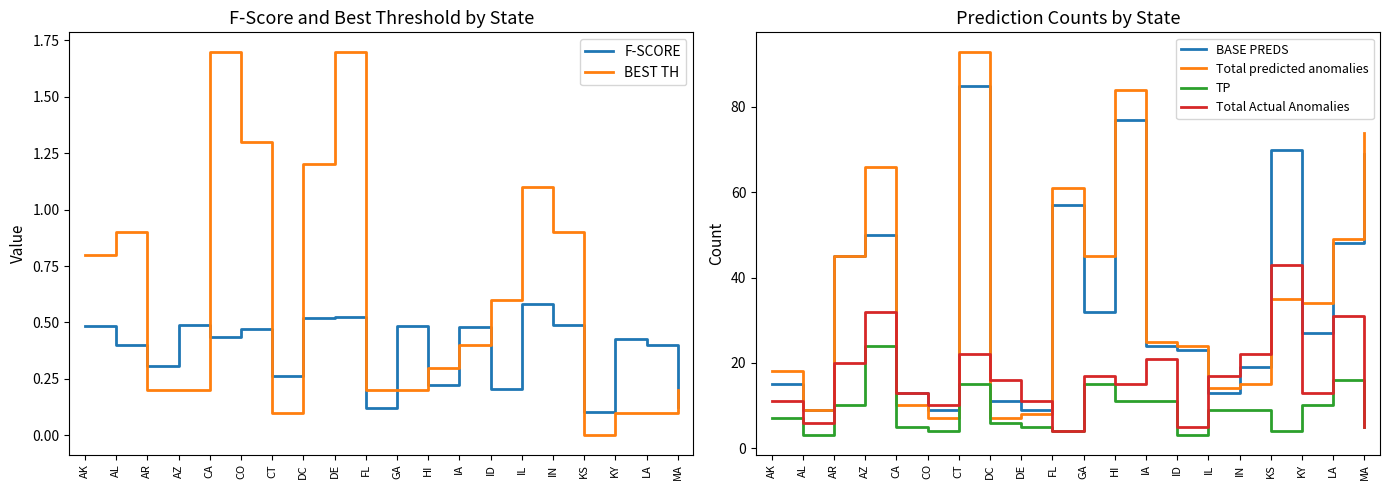

What is the spread (max minus min) of values at IN?

21.5